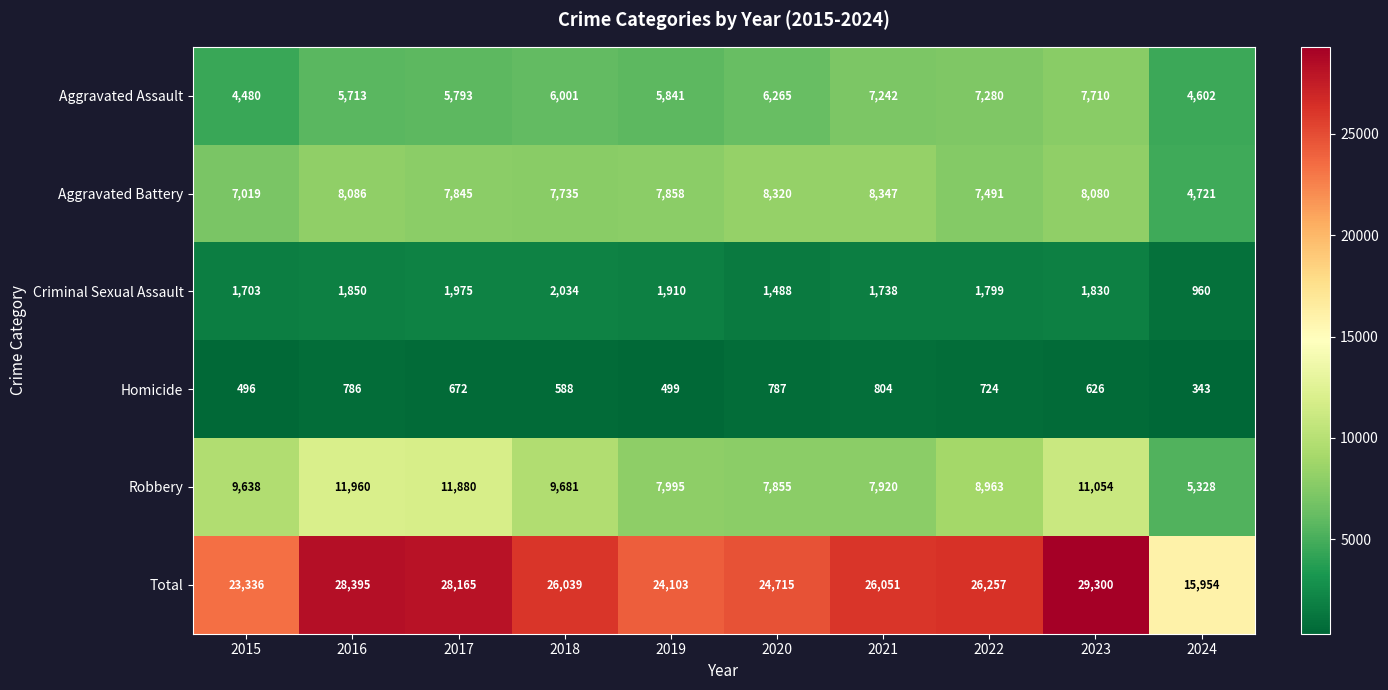

What is the difference between the highest and lowest values at 2017?

27493